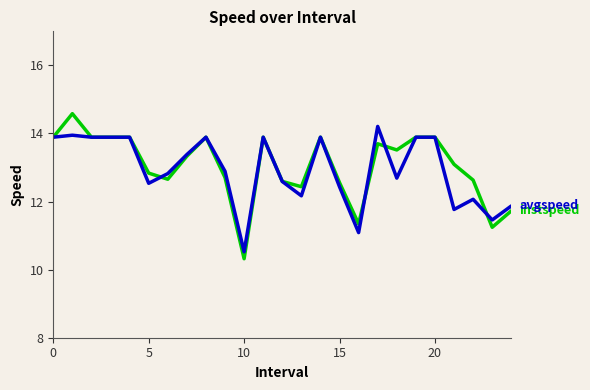

What is the smallest value displayed?

10.3